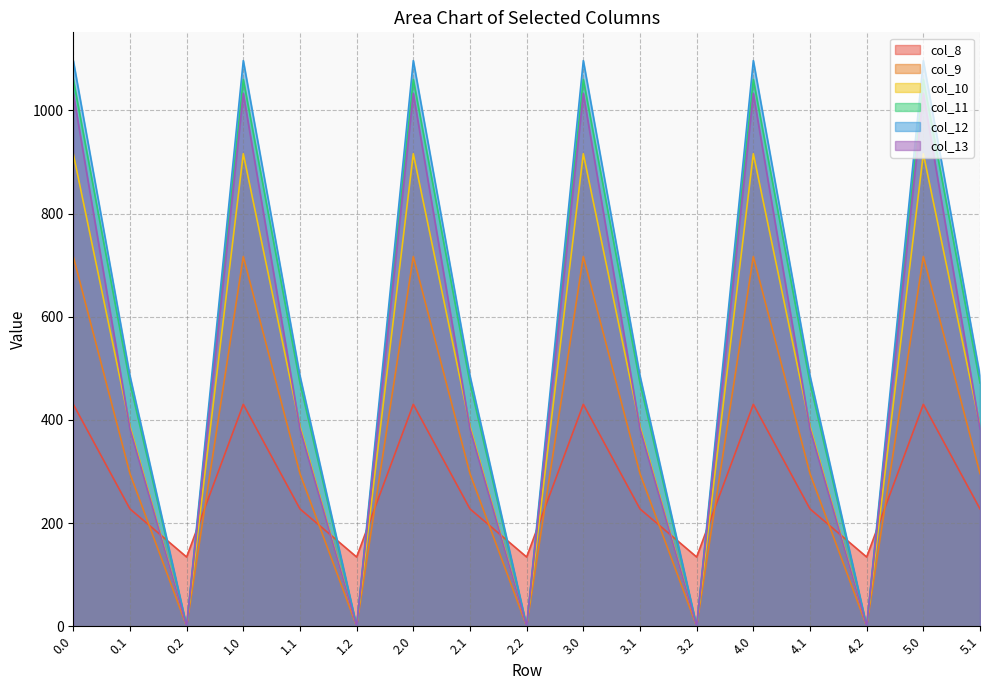

Reading left to right, transcribe all the data shown in this chart.

col_8: 430.3	227.5	134.2	430.3	227.5	134.2	430.3	227.5	134.2	430.3	227.5	134.2	430.3	227.5	134.2	430.3	227.5
col_9: 716.9	295.9	0.0	716.9	295.9	0.0	716.9	295.9	0.0	716.9	295.9	0.0	716.9	295.9	0.0	716.9	295.9
col_10: 916.2	388.1	0.0	916.2	388.1	0.0	916.2	388.1	0.0	916.2	388.1	0.0	916.2	388.1	0.0	916.2	388.1
col_11: 1060.3	471.7	0.0	1060.3	471.7	0.0	1060.3	471.7	0.0	1060.3	471.7	0.0	1060.3	471.7	0.0	1060.3	471.7
col_12: 1096.7	485.4	0.0	1096.7	485.4	0.0	1096.7	485.4	0.0	1096.7	485.4	0.0	1096.7	485.4	0.0	1096.7	485.4
col_13: 1032.9	382.7	0.0	1032.9	382.7	0.0	1032.9	382.7	0.0	1032.9	382.7	0.0	1032.9	382.7	0.0	1032.9	382.7